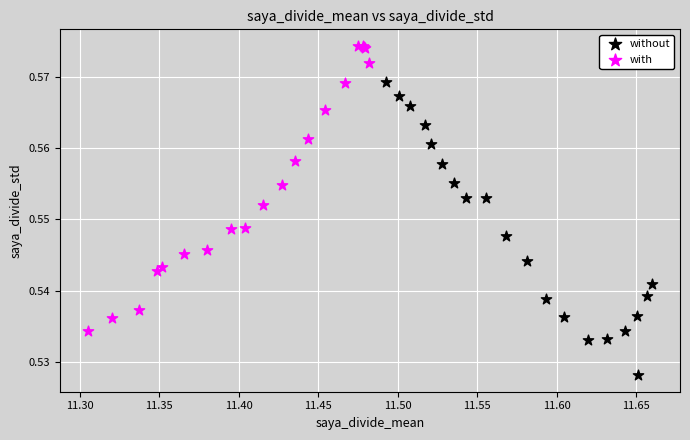

What are all the series names shown in the legend?

without, with